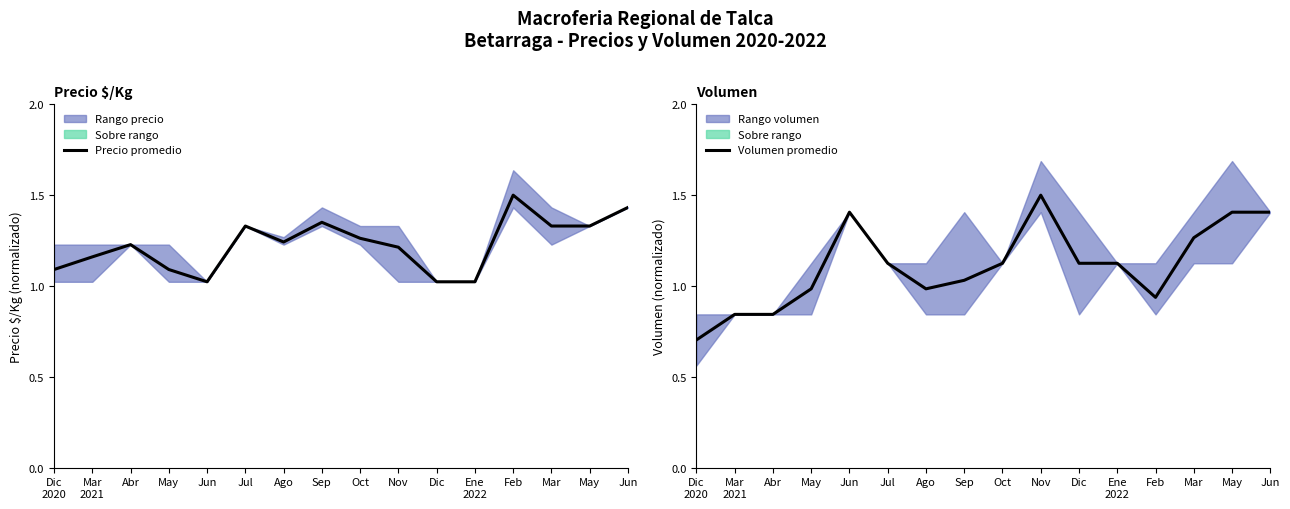

What is the difference between the maximum and second lowest values in the Volumen promedio series?

0.7